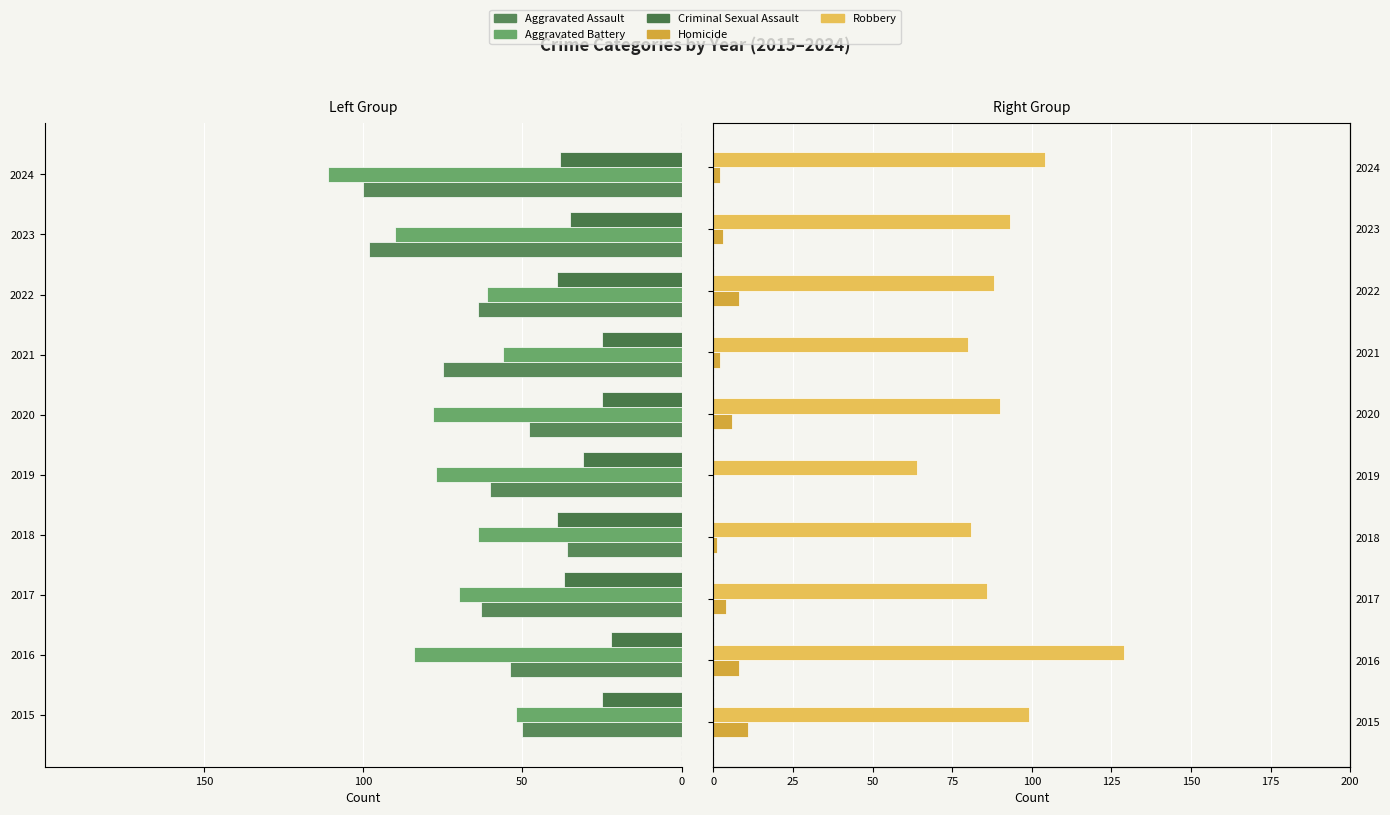

What is the sum of the Homicide values at 2019 and 2024?

2